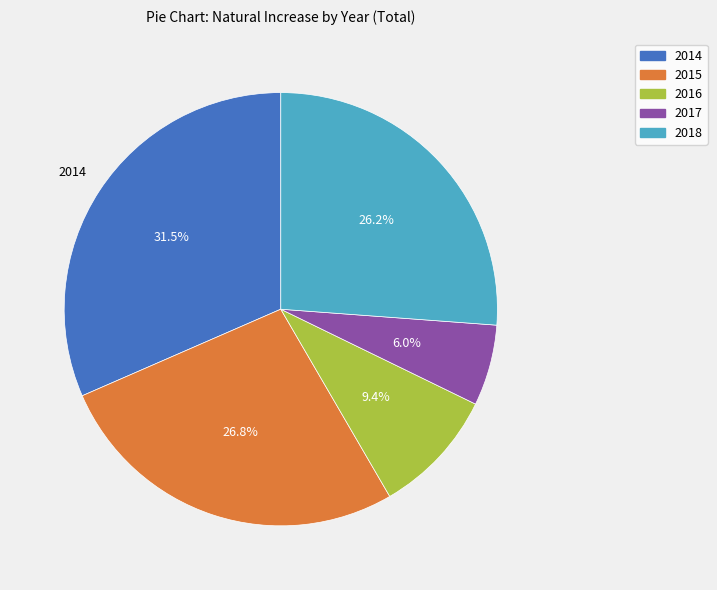

Count the number of slices in the pie.

5